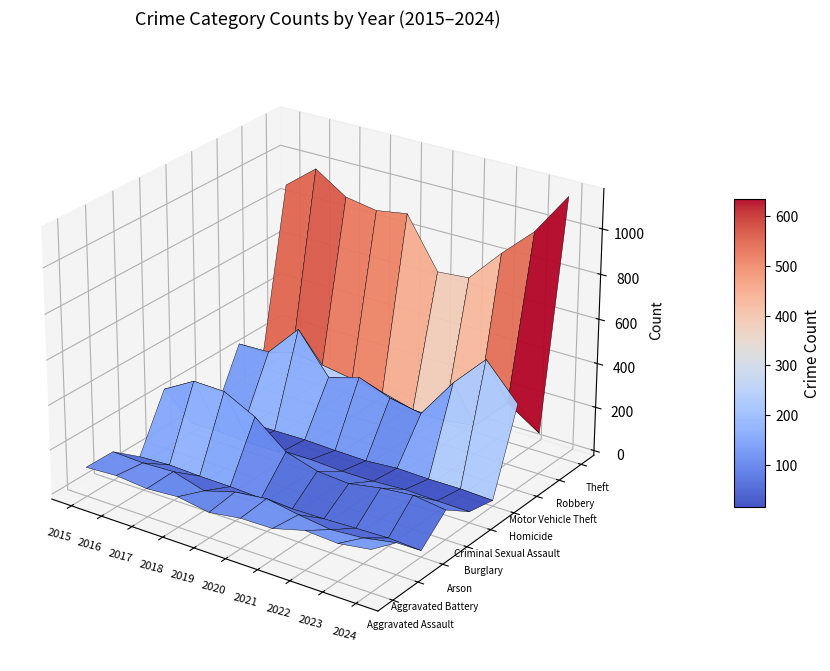

Which series has the largest range (max minus min)?

Theft